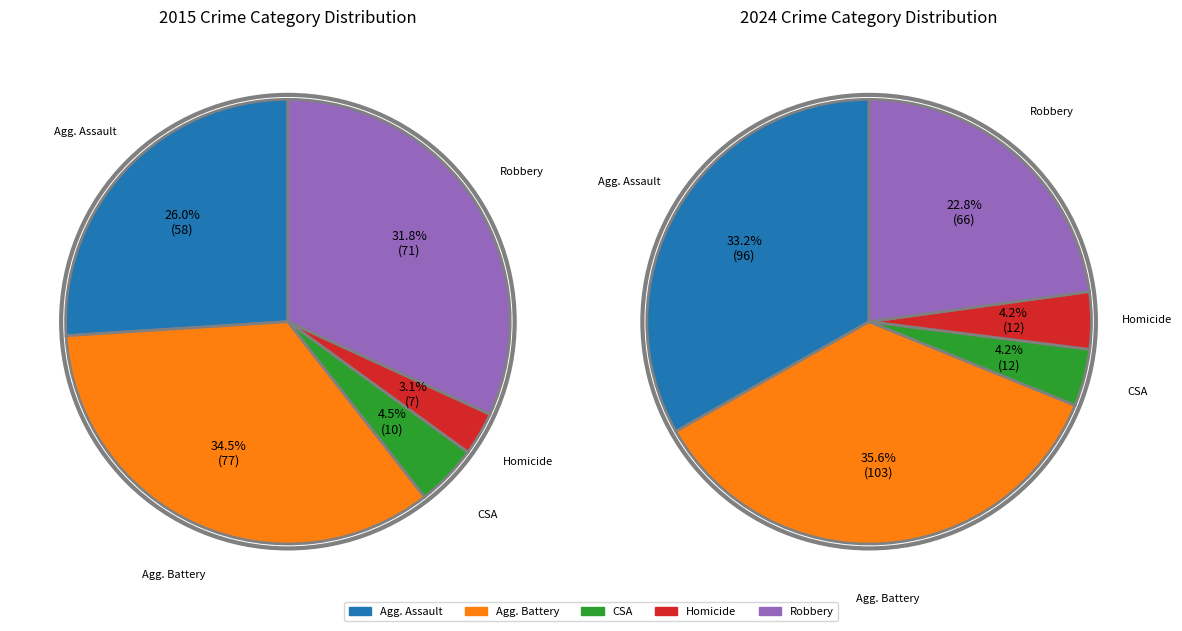

The 10 slice represents 2% of the pie. True or false?

False